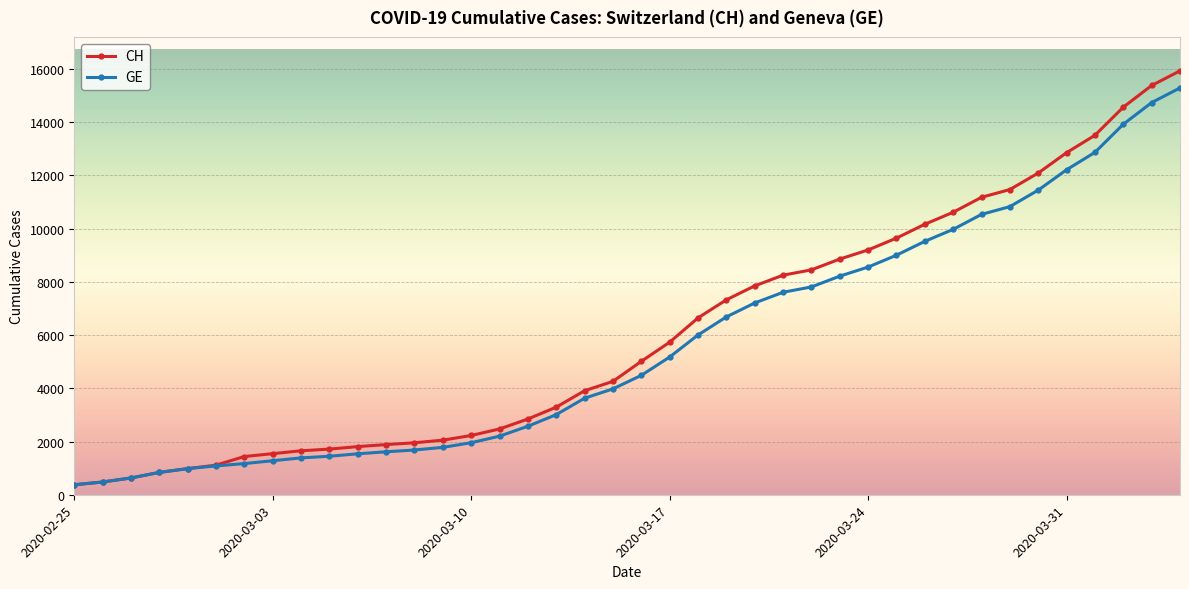

What is the minimum value shown in the chart?

375